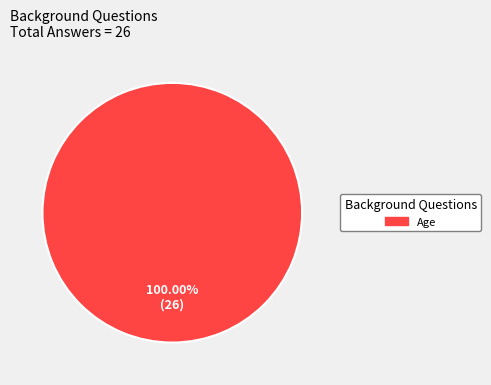

Count the number of slices in the pie.

1